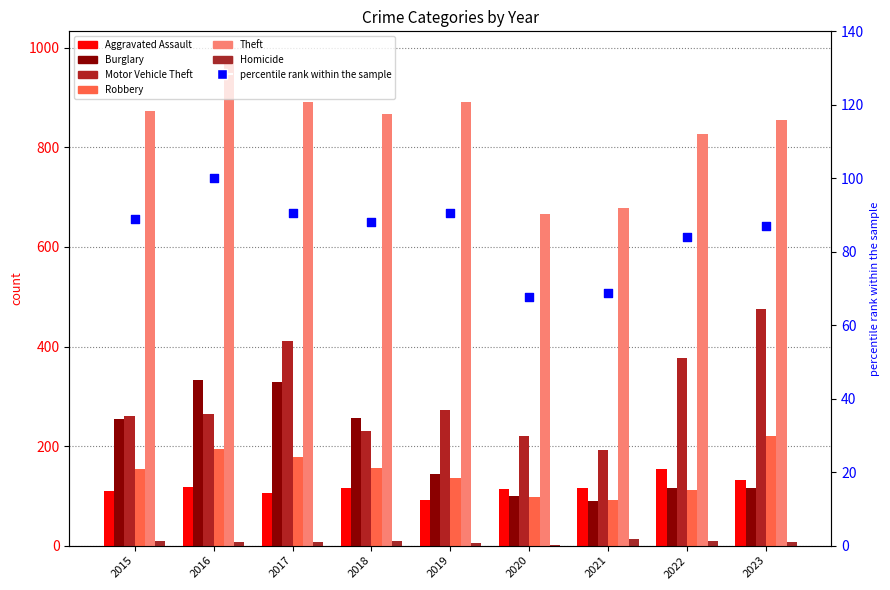

At which category is the sum across all series the highest?

2017